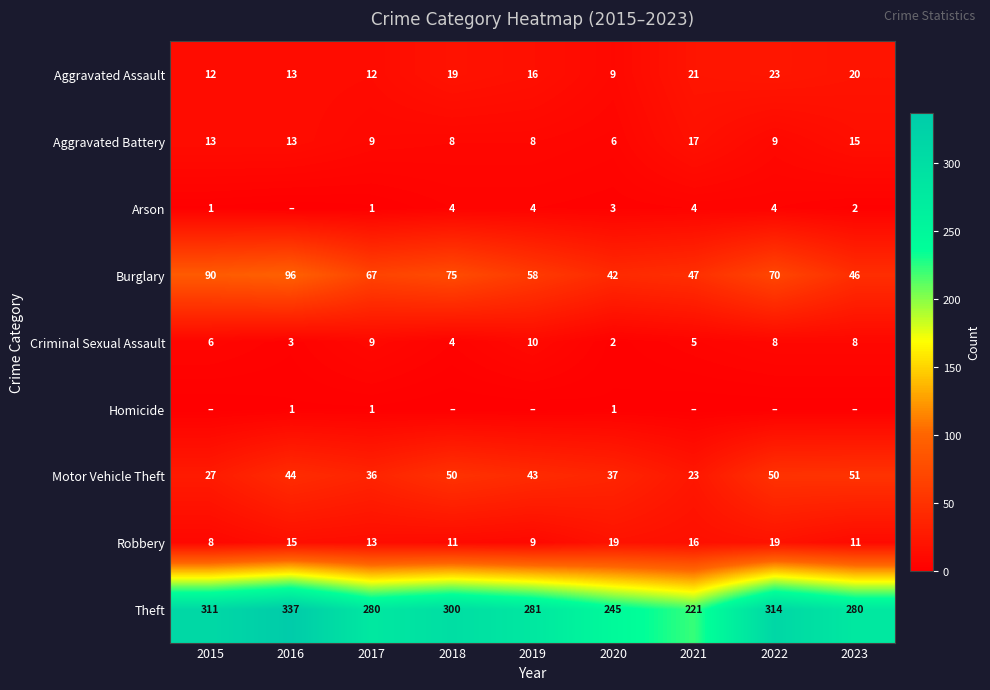

What is the difference between the maximum and minimum values in the Aggravated Assault series?

14